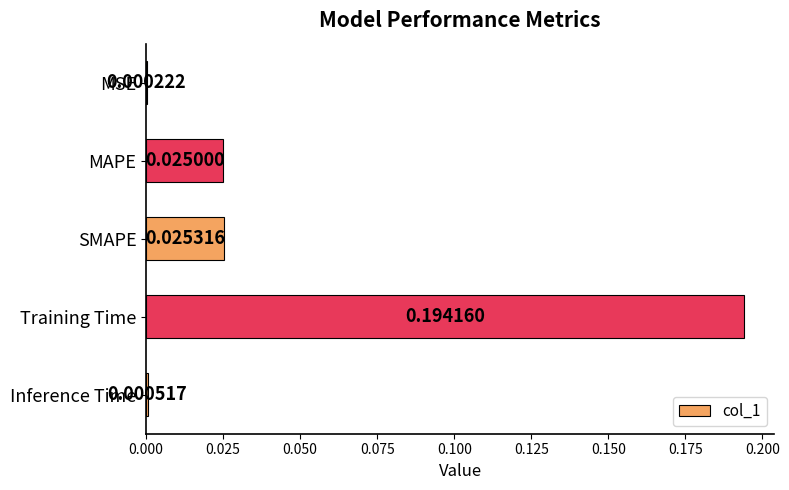

Which category has the highest value across all series?

Training Time